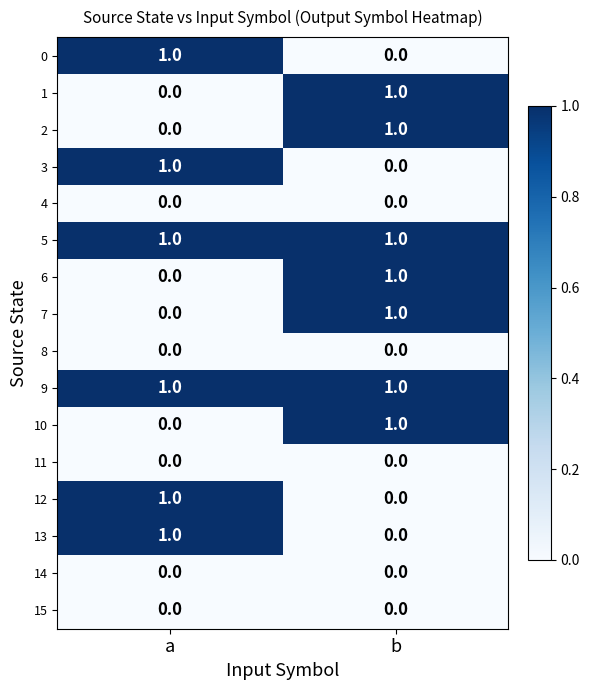

At which label does 3 reach its peak?

a